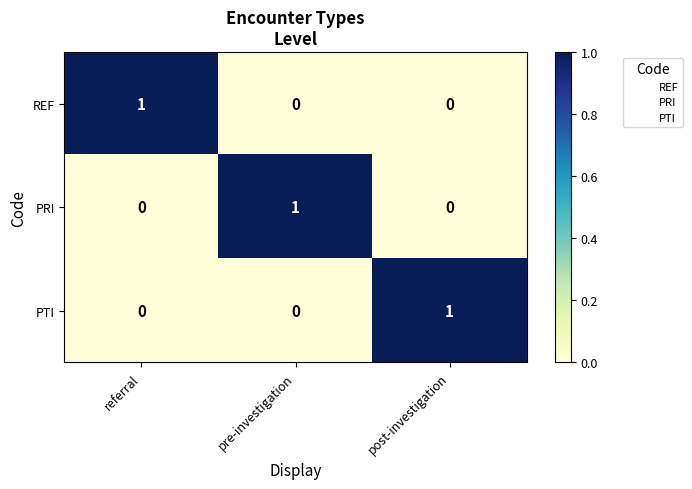

Reading left to right, transcribe all the data shown in this chart.

REF: referral=1	pre-investigation=0	post-investigation=0
PRI: referral=0	pre-investigation=1	post-investigation=0
PTI: referral=0	pre-investigation=0	post-investigation=1